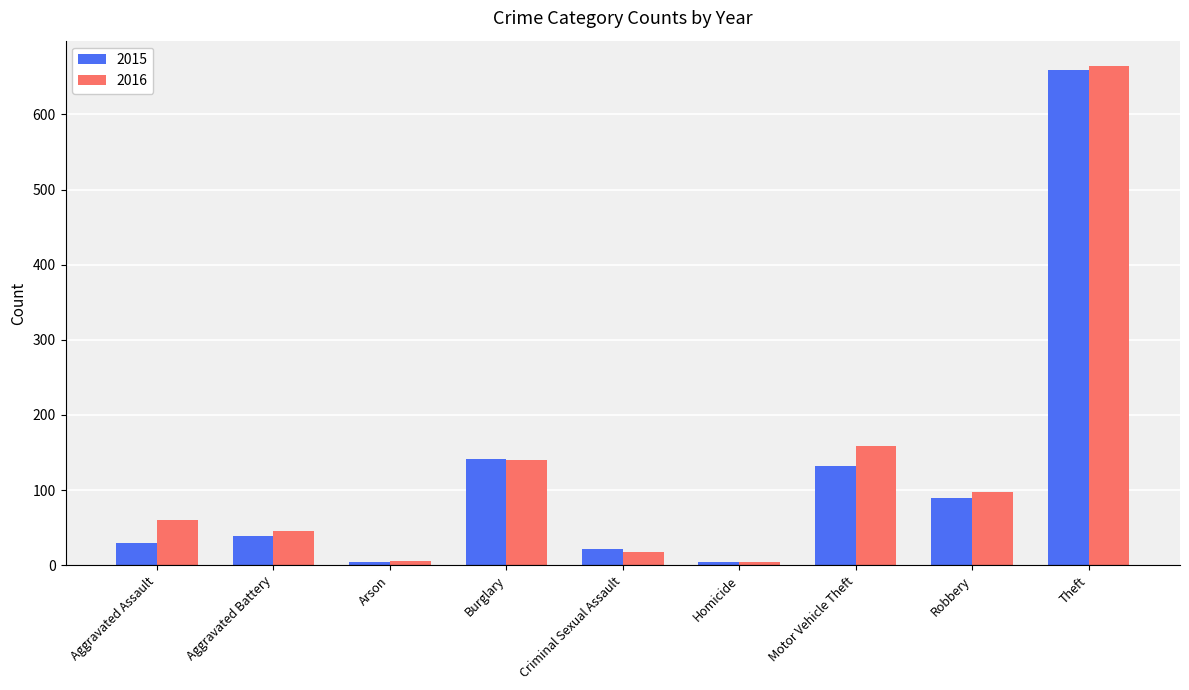

The value of 2015 at Burglary is 142. True or false?

True